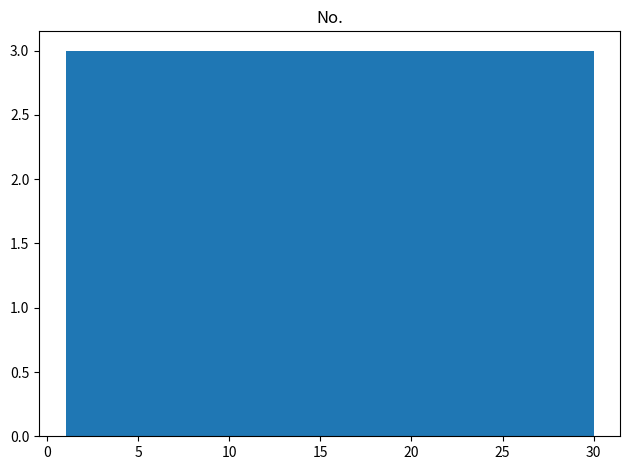

Reading left to right, transcribe this chart: for each bar, give the range it covers on the x-axis and its height. Neither the bar edges nor the heights are printed on the chart, so give them approximately, as read against the axes.

1.0 to 3.9: 3
3.9 to 6.8: 3
6.8 to 9.7: 3
9.7 to 12.6: 3
12.6 to 15.5: 3
15.5 to 18.4: 3
18.4 to 21.3: 3
21.3 to 24.2: 3
24.2 to 27.1: 3
27.1 to 30.0: 3